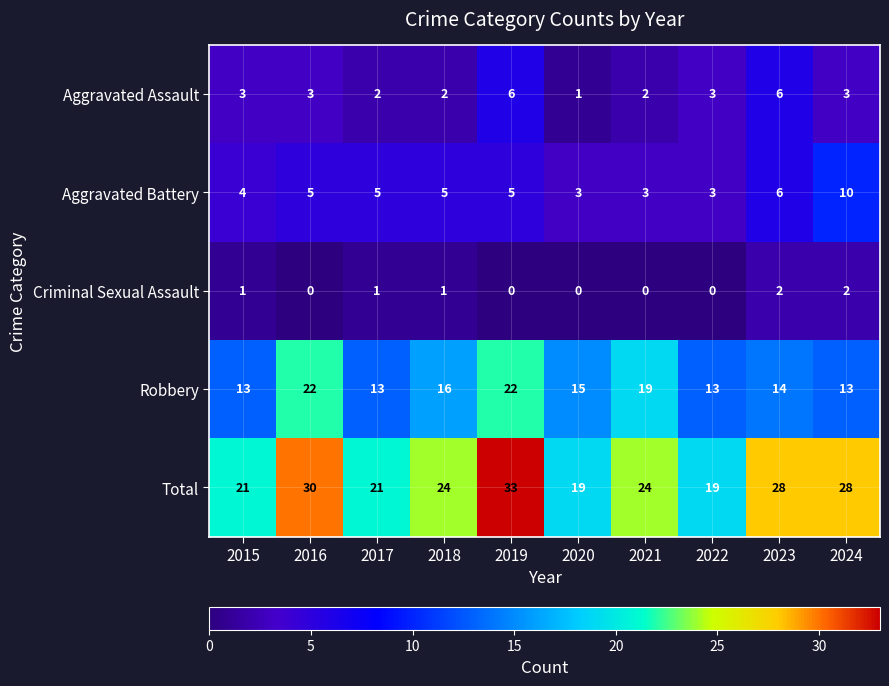

The Aggravated Battery series shows 7 at 2019. True or false?

False